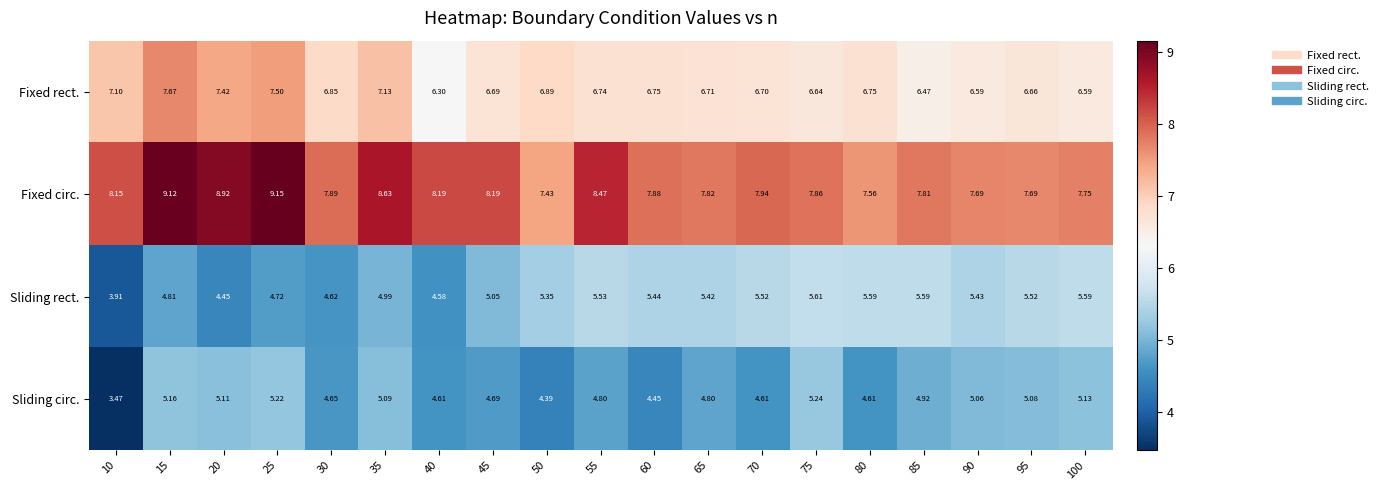

Rank the series at 90 from highest to lowest value.

Fixed circ., Fixed rect., Sliding rect., Sliding circ.